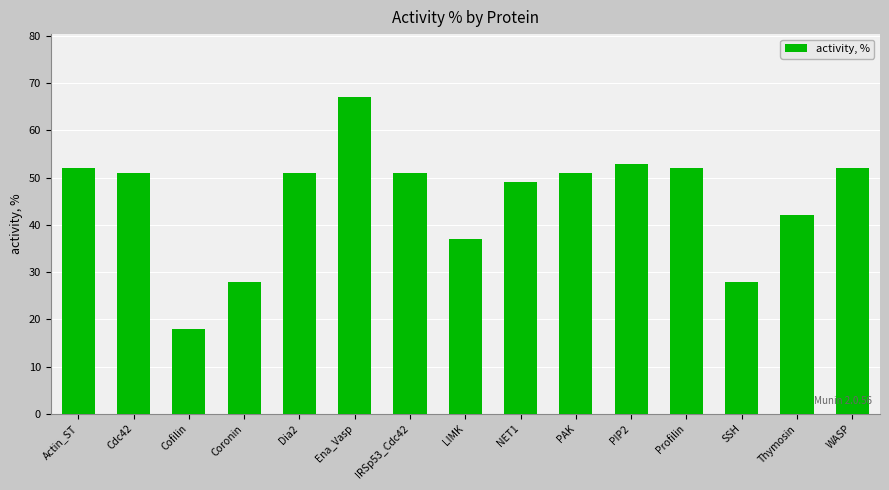

What position from the right is Ena_Vasp?

10